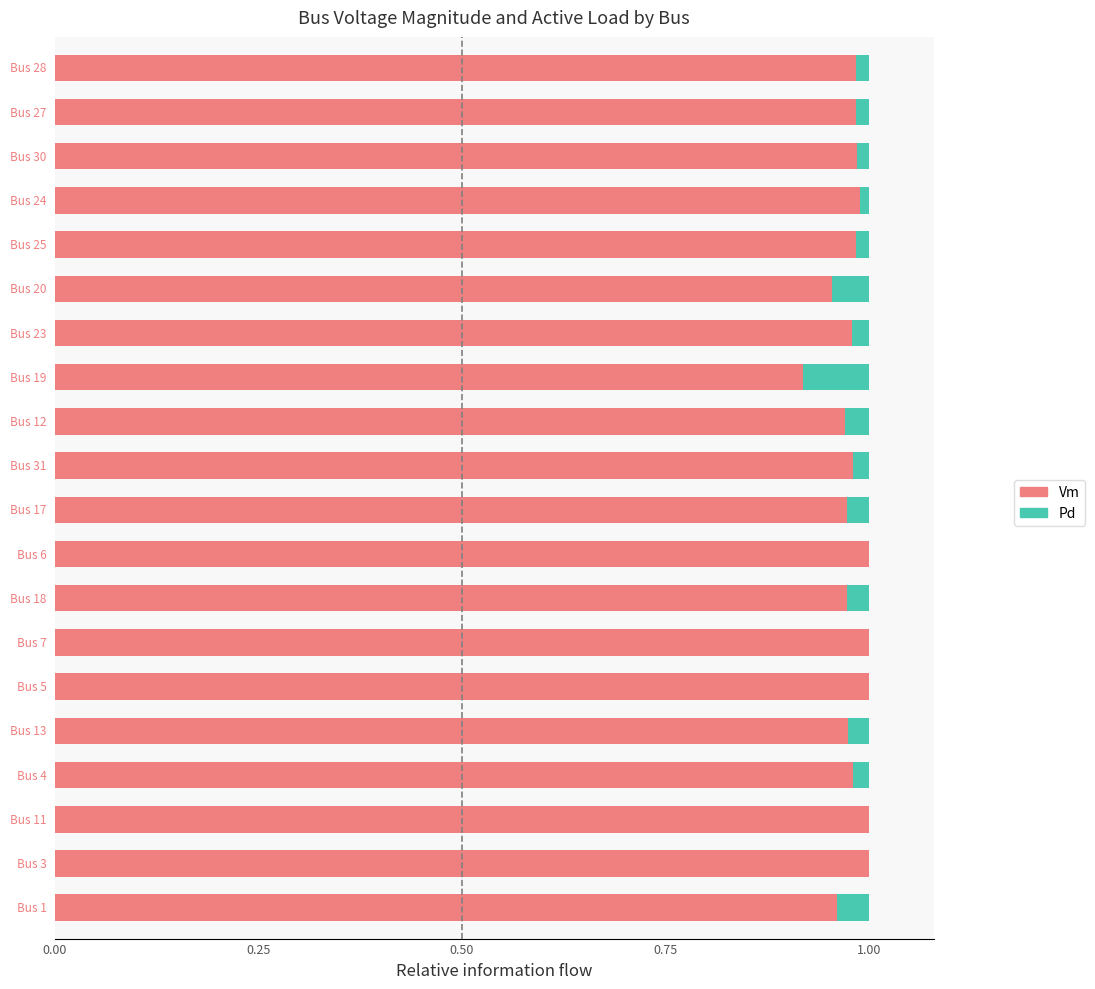

What are all the series names shown in the legend?

Vm, Pd